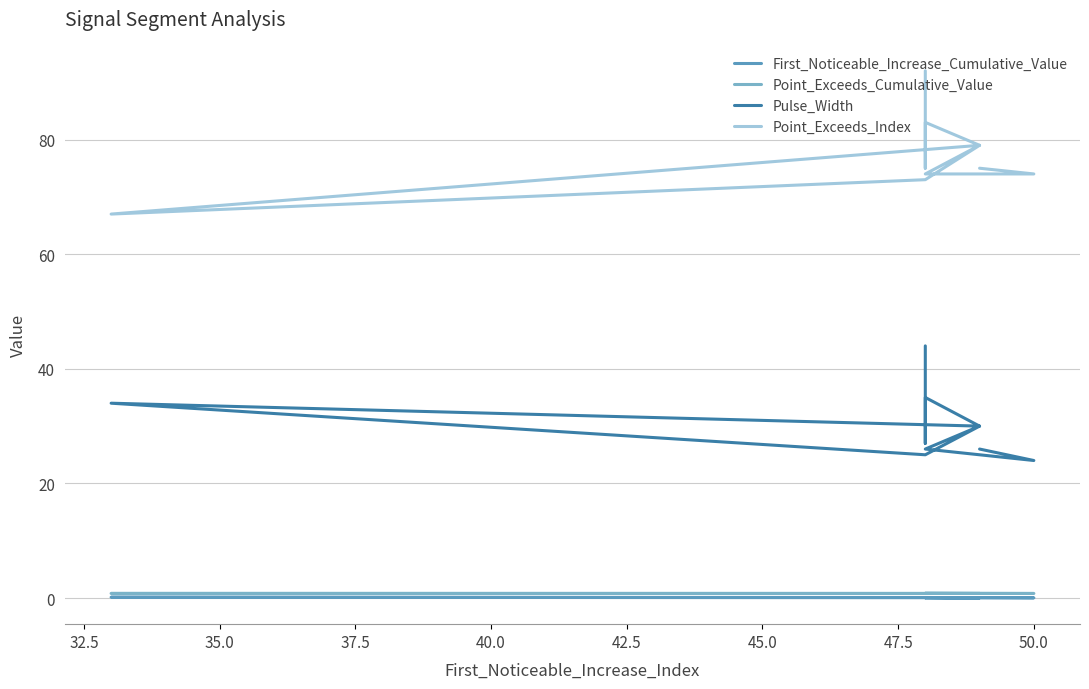

How many values in the Pulse_Width series exceed 30?

3